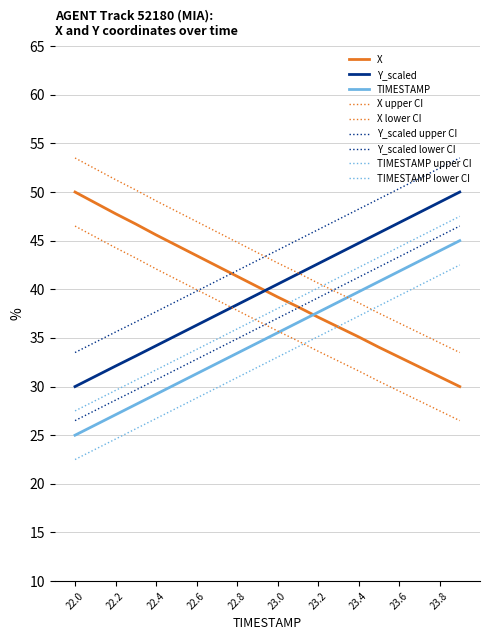

Does the chart have visible grid lines?

Yes